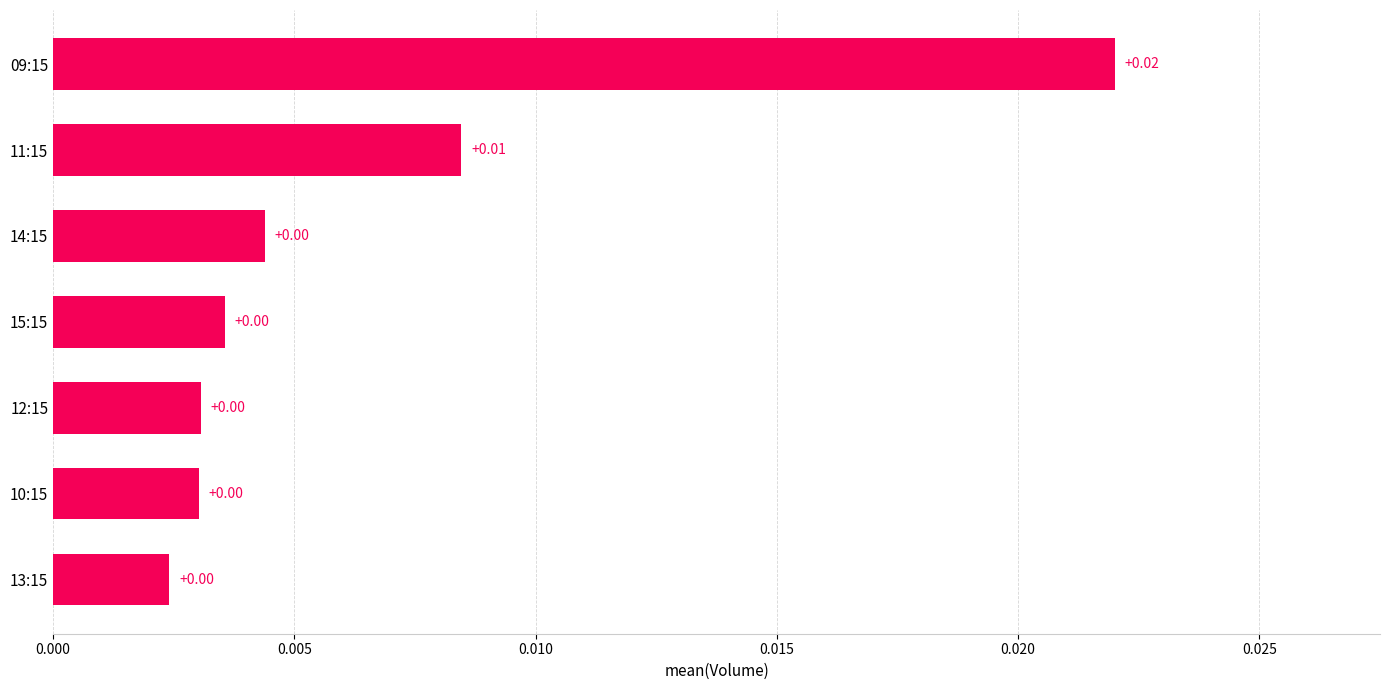

Count the number of data series in this chart.

1